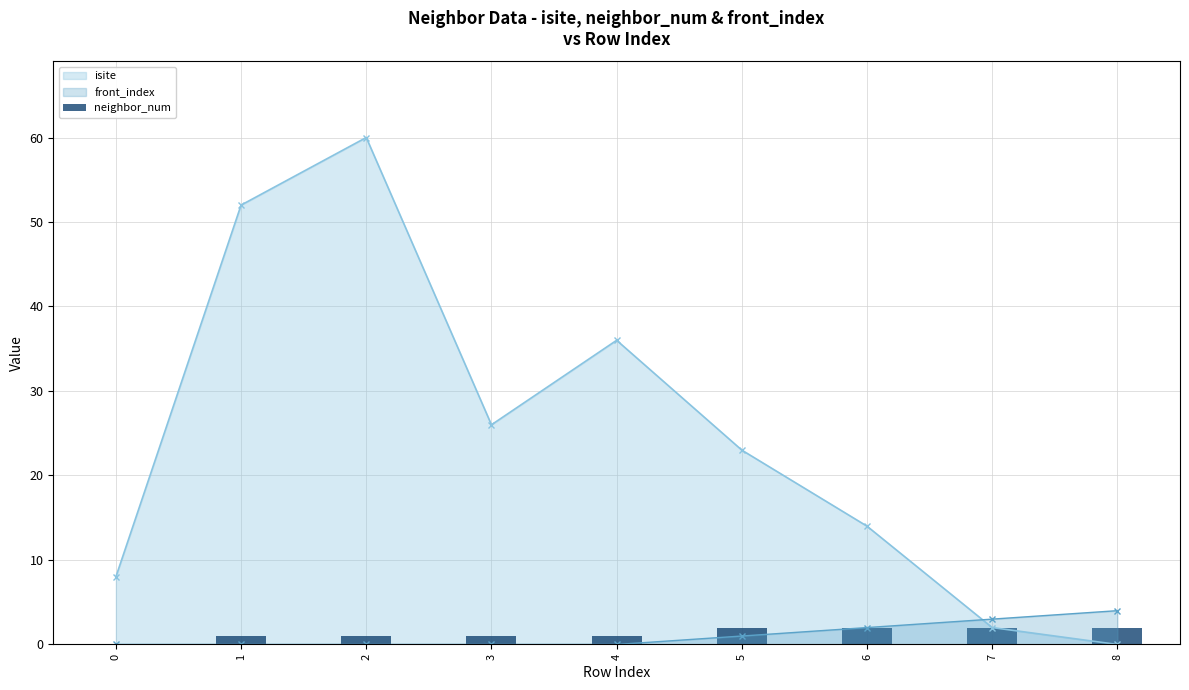

Rank the categories by isite value from lowest to highest.

8, 7, 0, 6, 5, 3, 4, 1, 2